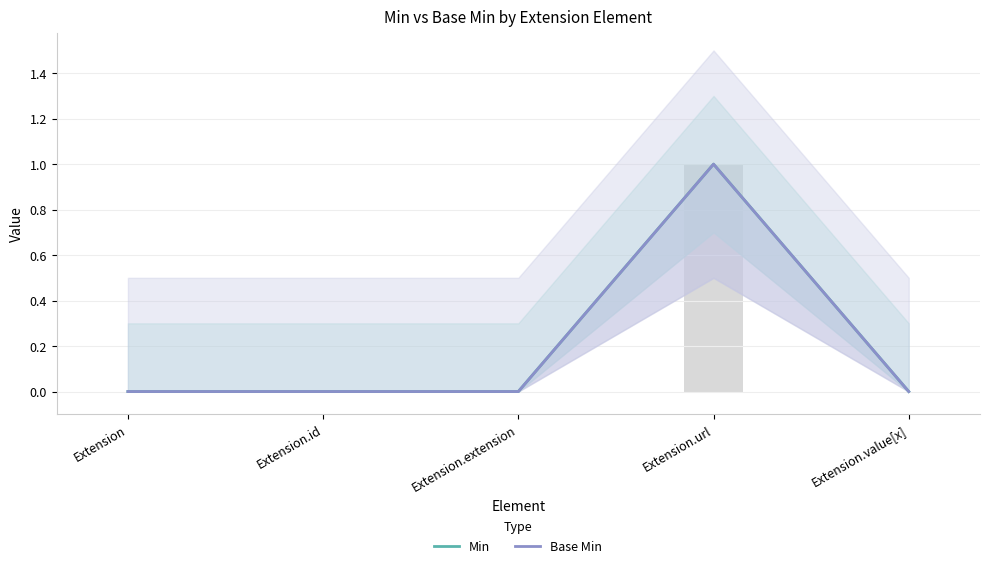

How many series are shown in this chart?

2